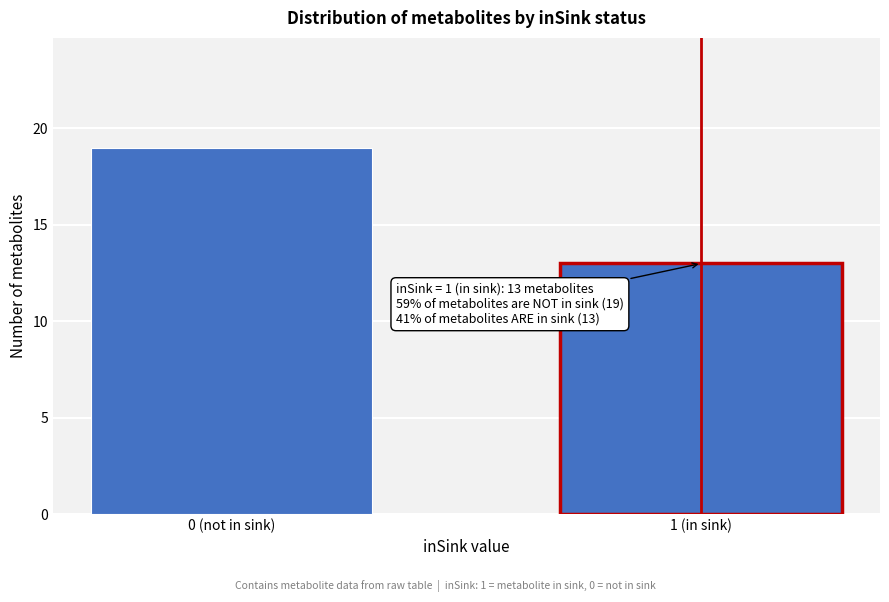

Reading left to right, what are all the values shown in this chart?

19	13